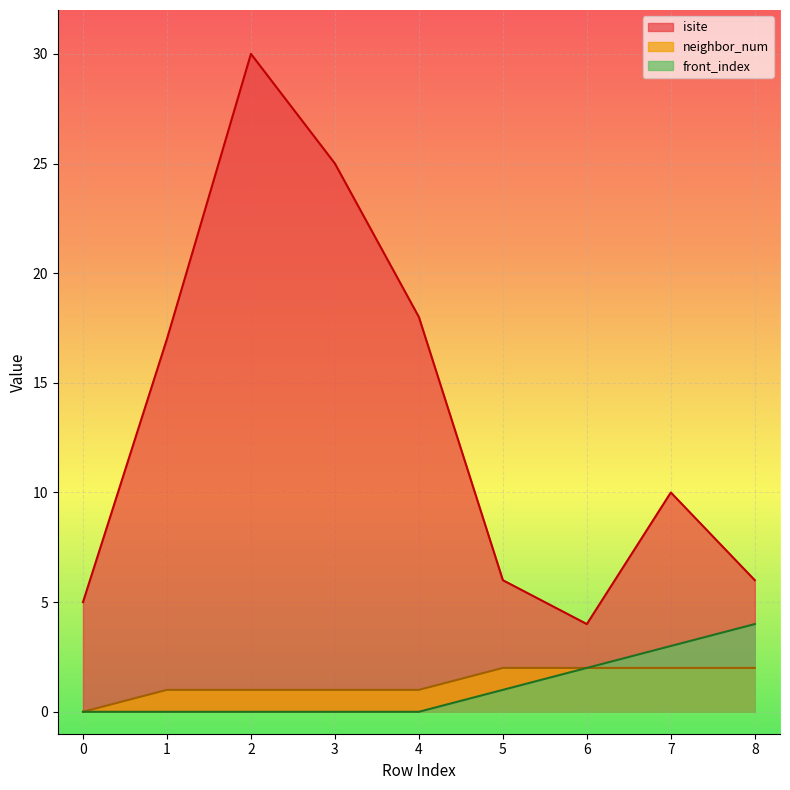

The isite series shows 6 at 8. True or false?

True